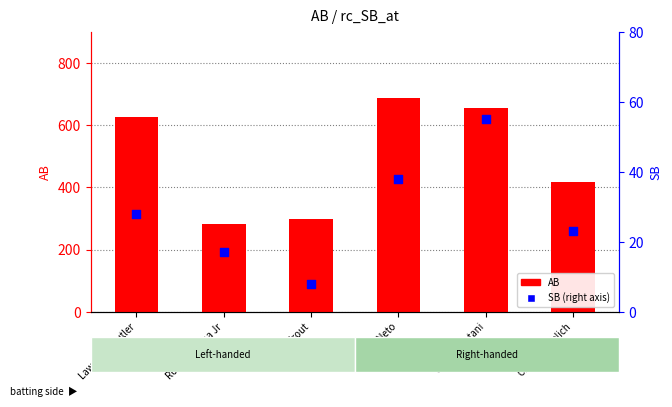

At which category is the sum across all series the highest?

Zach Neto